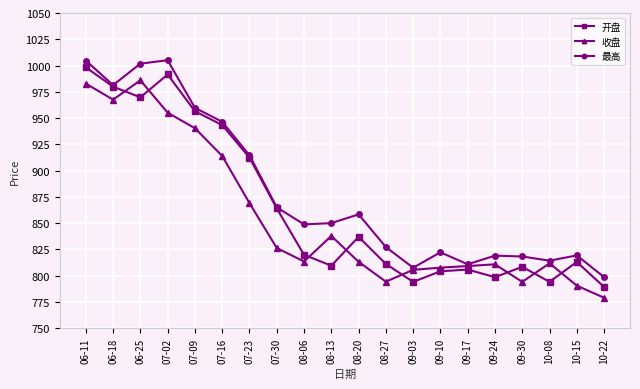

What is the value of the 最高 point at the 16th from the left?

819.1